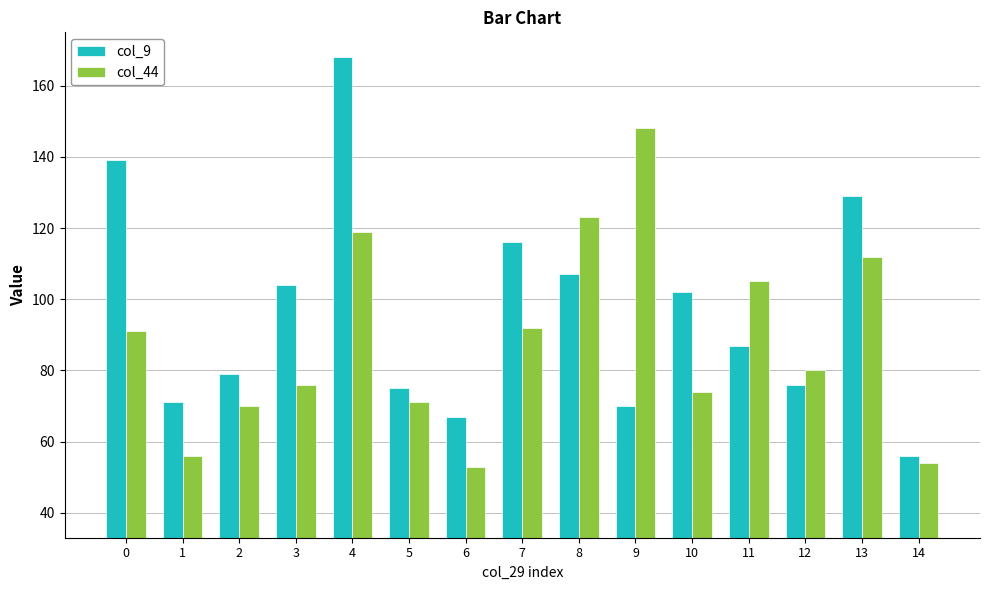

Read the col_9 value at 5.

75